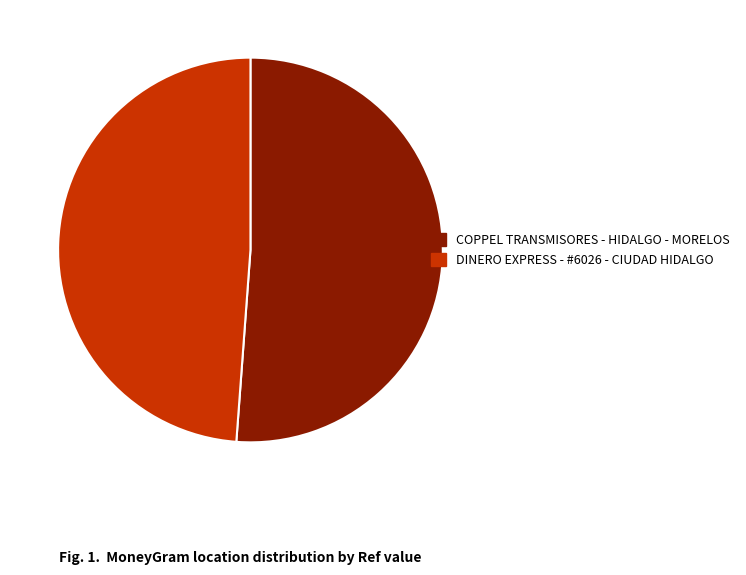

Is there a majority slice in this chart?

Yes